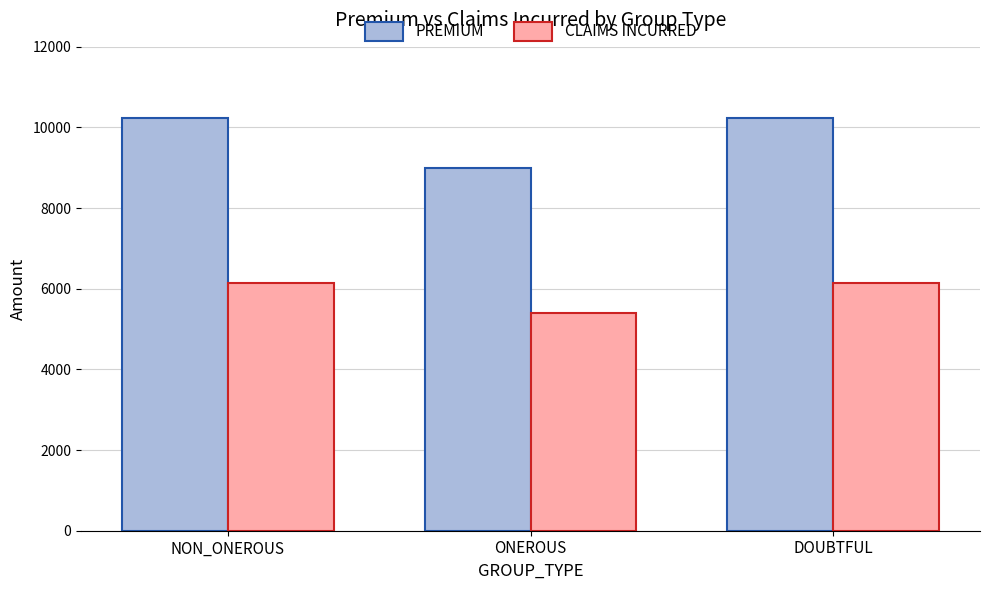

Rank the series by their maximum value, from highest to lowest.

PREMIUM, CLAIMS INCURRED